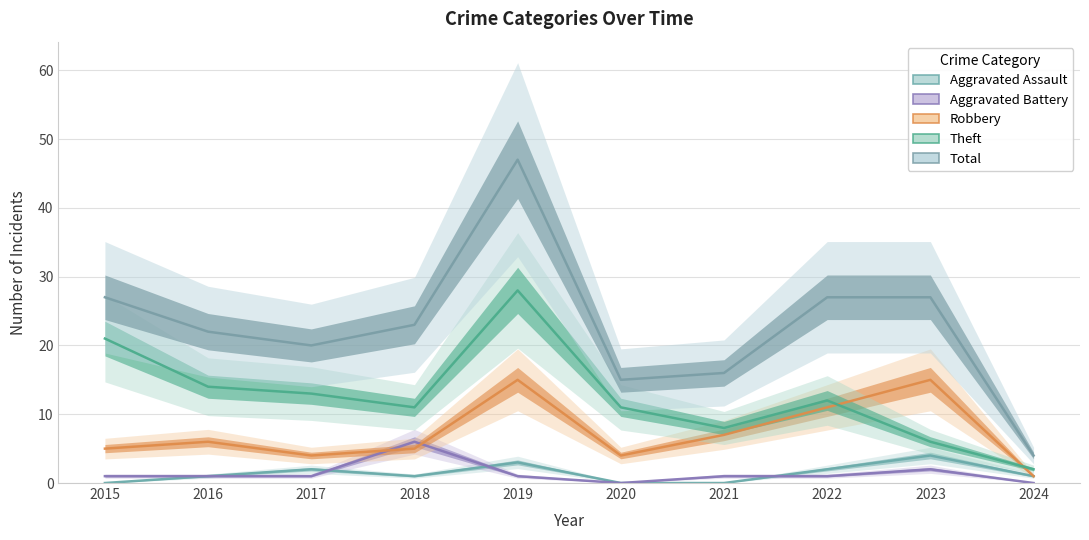

What is the spread (max minus min) of values at 2017?

19